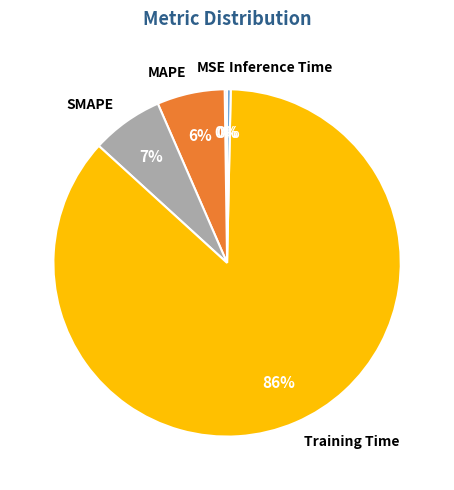

Between Inference Time and SMAPE, which is larger?

SMAPE